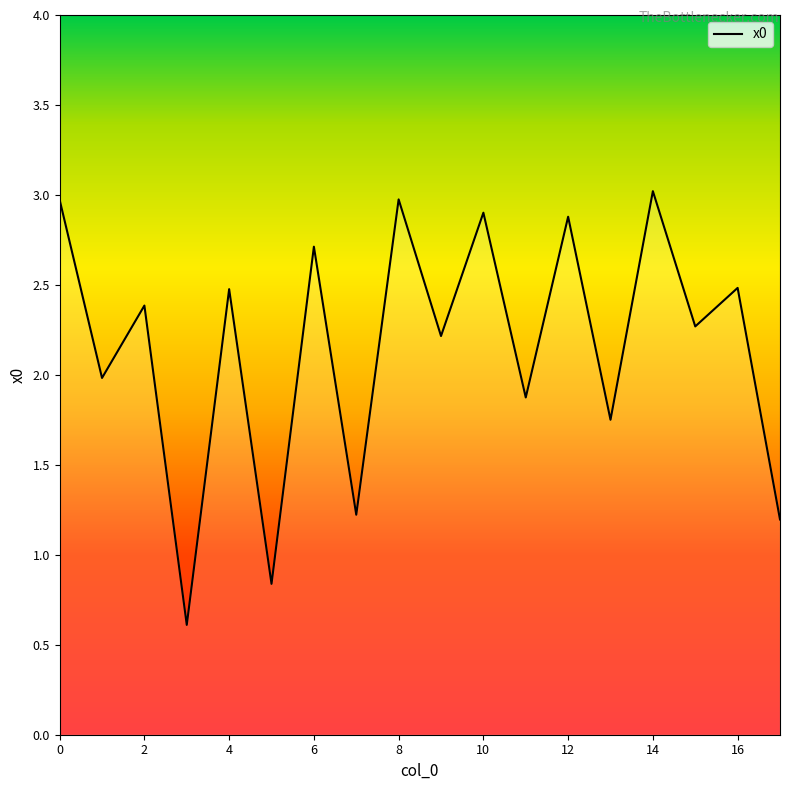

Does the chart display data point markers on the line(s)?

No